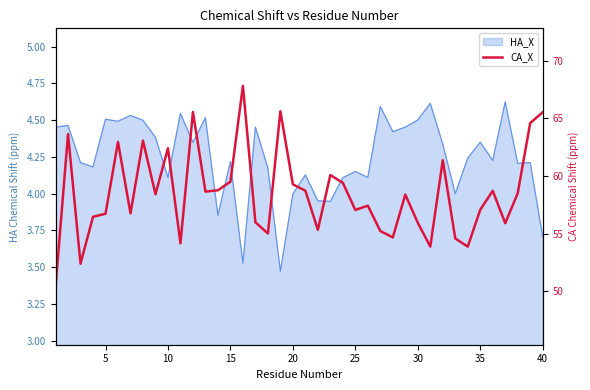

The chart shows a value of 32.8 at 33. True or false?

False